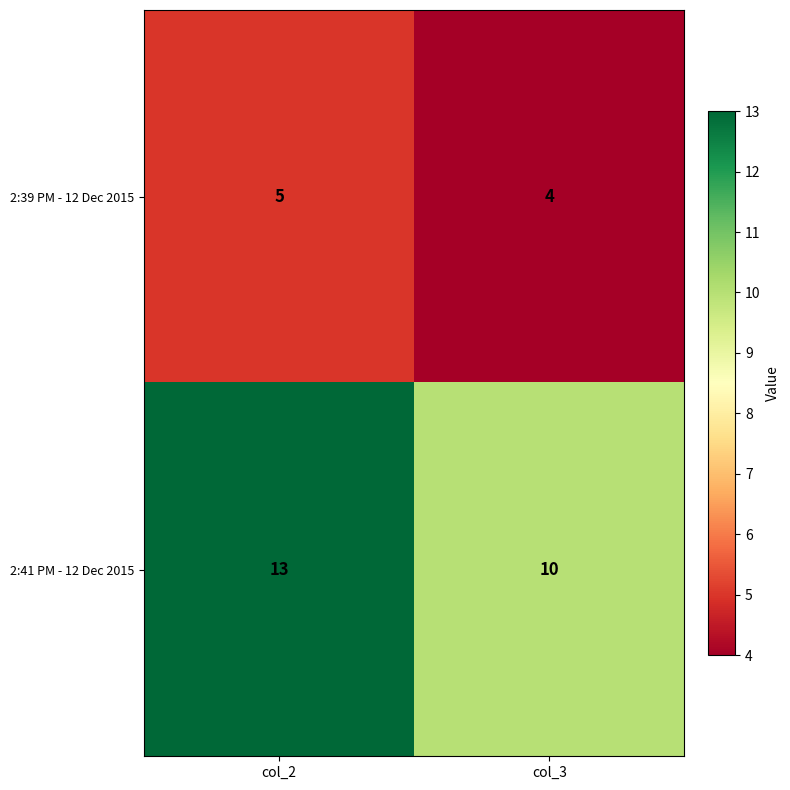

What is the difference between the 2:41 PM - 12 Dec 2015 values at col_2 and col_3?

3